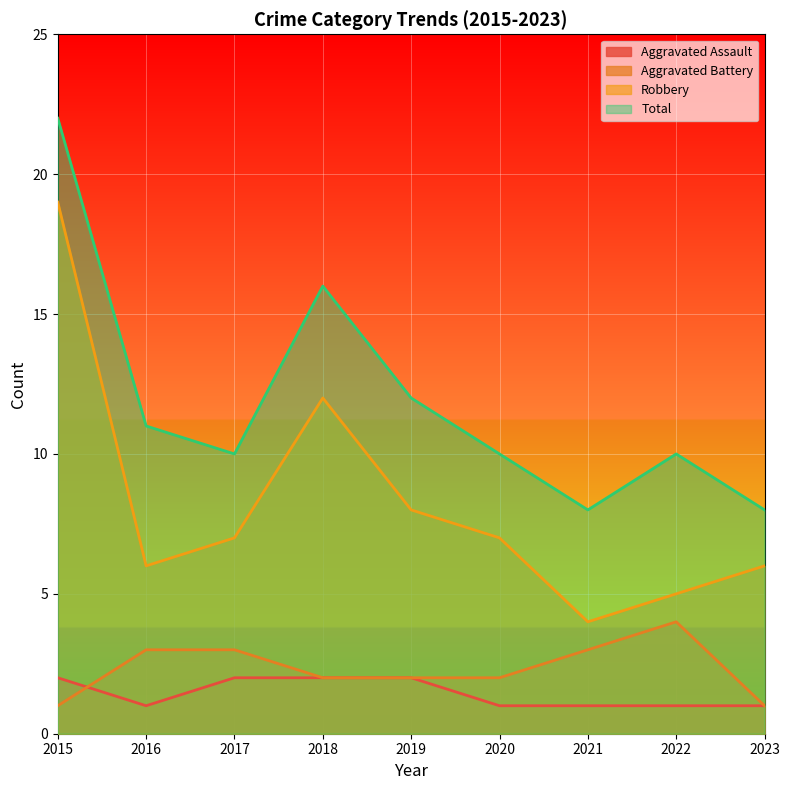

Rank the categories by Aggravated Battery value from lowest to highest.

2015, 2023, 2018, 2019, 2020, 2016, 2017, 2021, 2022